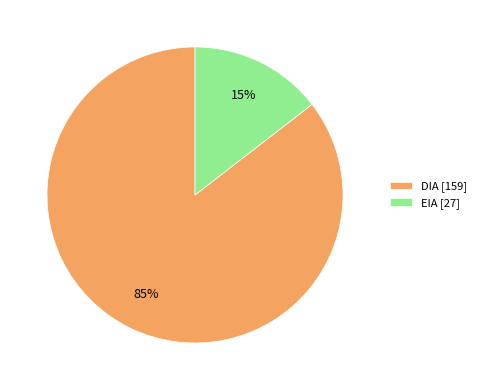

How many segments does this pie chart have?

2